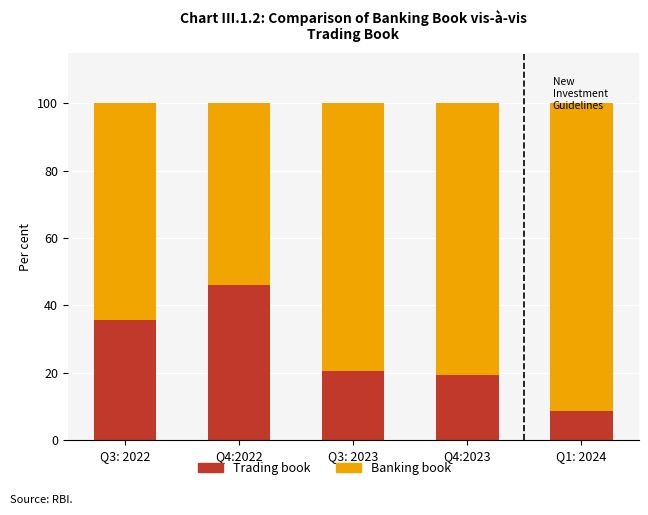

Reading left to right, transcribe the values for Trading book.

35.8	45.9	20.6	19.3	8.5